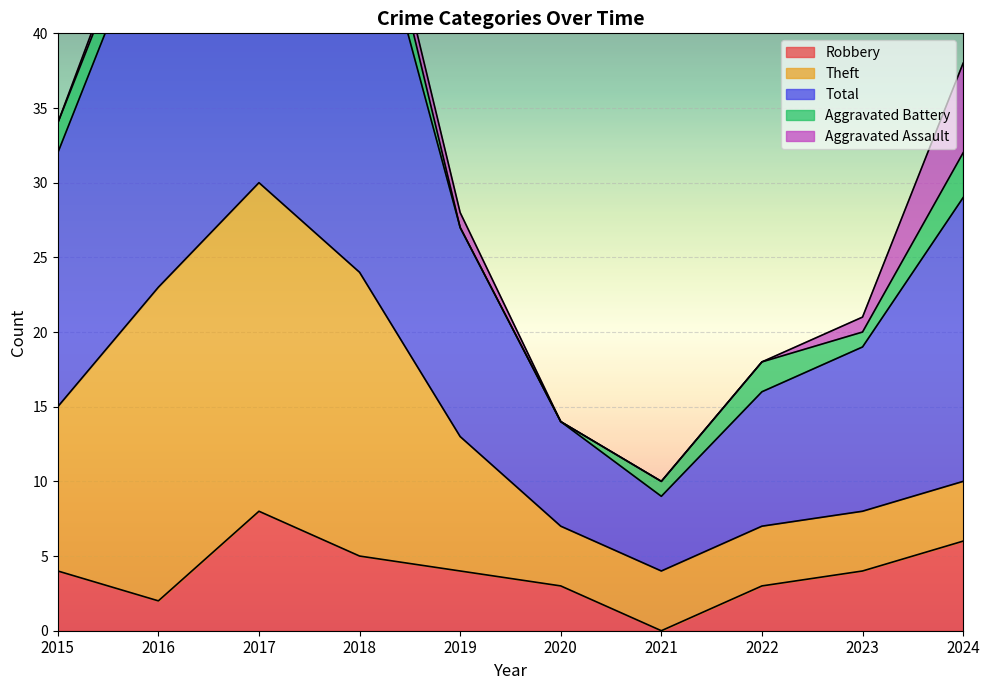

At 2022, list the series in order from smallest to largest.

Aggravated Assault, Aggravated Battery, Robbery, Theft, Total